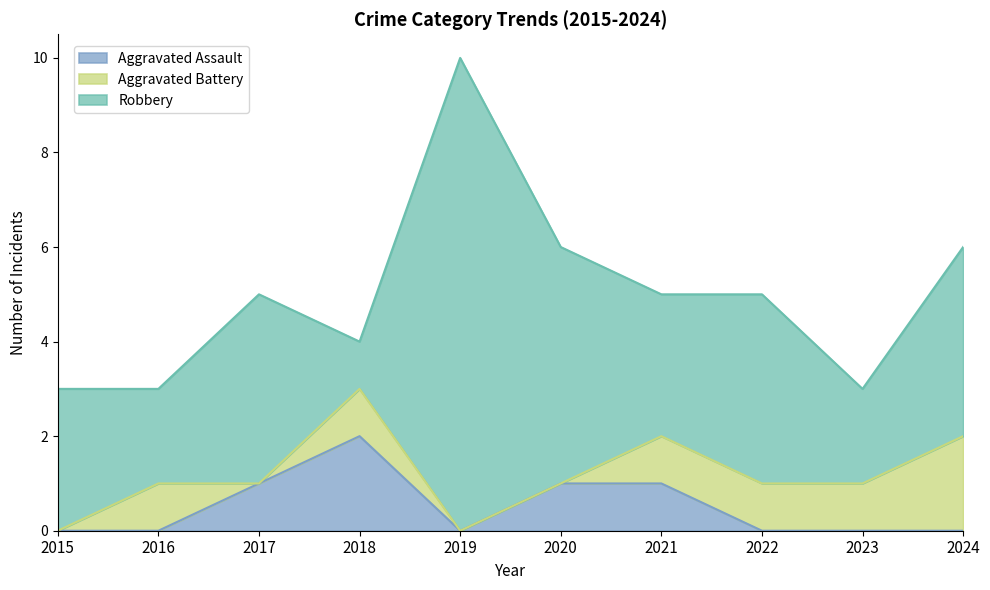

What is the sum of the Aggravated Battery values at 2020 and 2023?

1